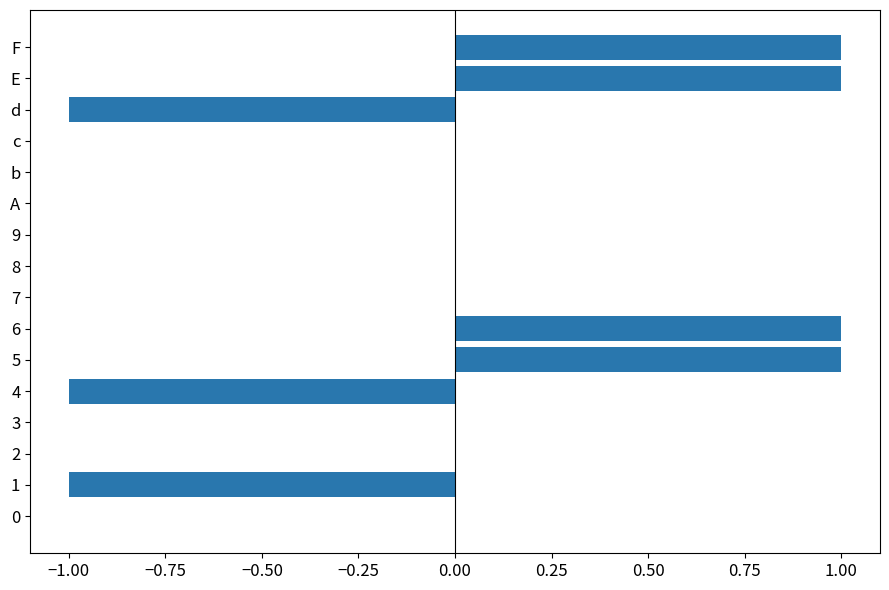

Is it true that the value at 8 is 0?

True